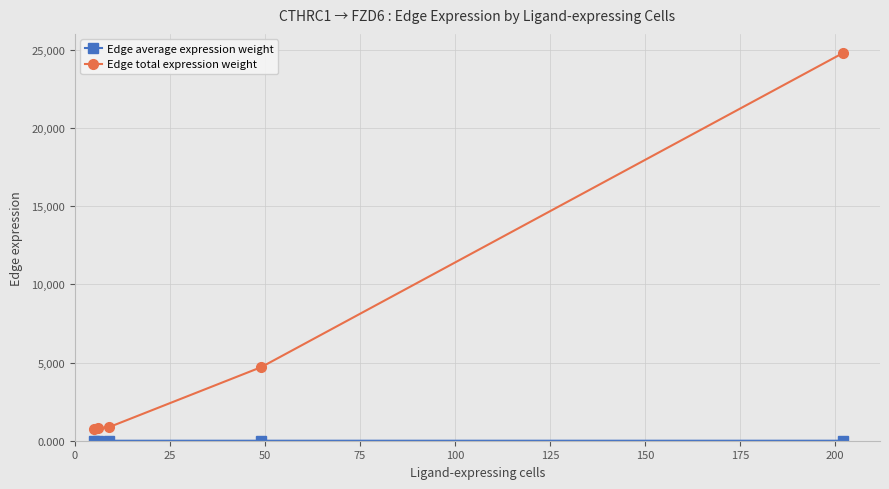

What is the highest value of the Edge total expression weight series?

24781.9